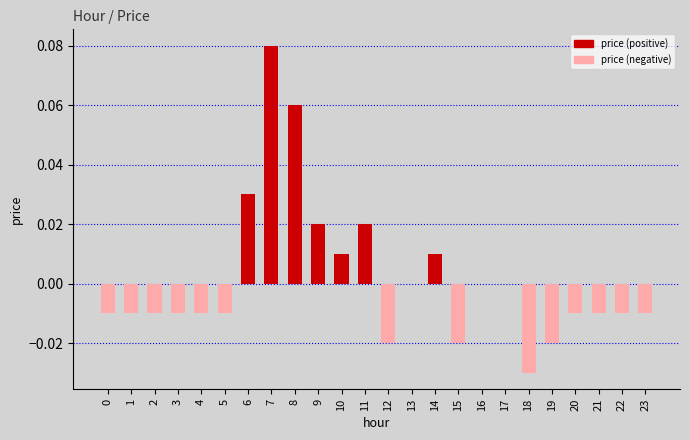

Which label corresponds to the largest value in the chart?

7